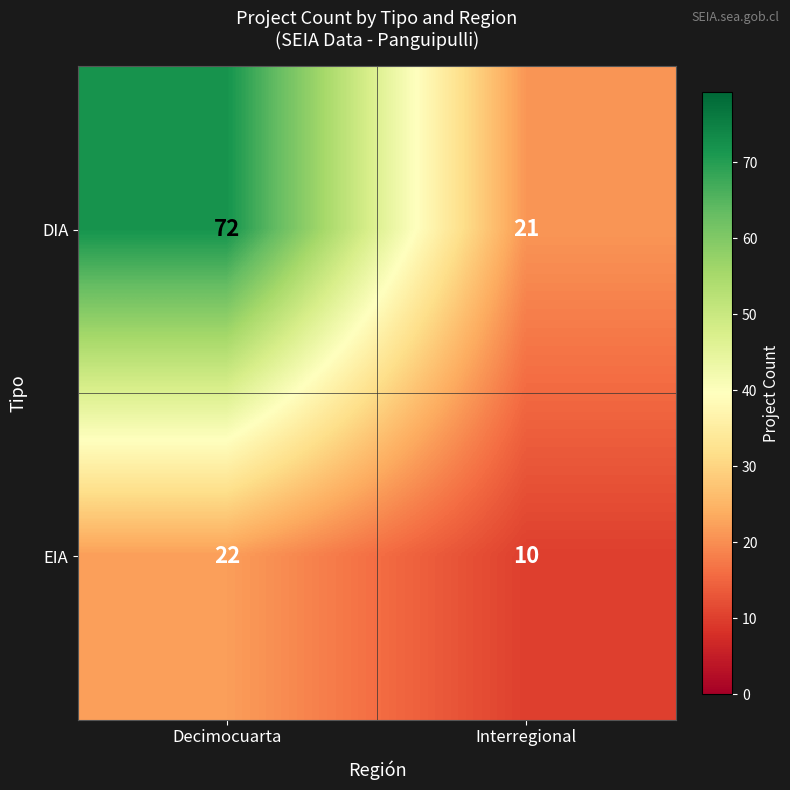

Which series changed the most between Decimocuarta and Interregional?

DIA